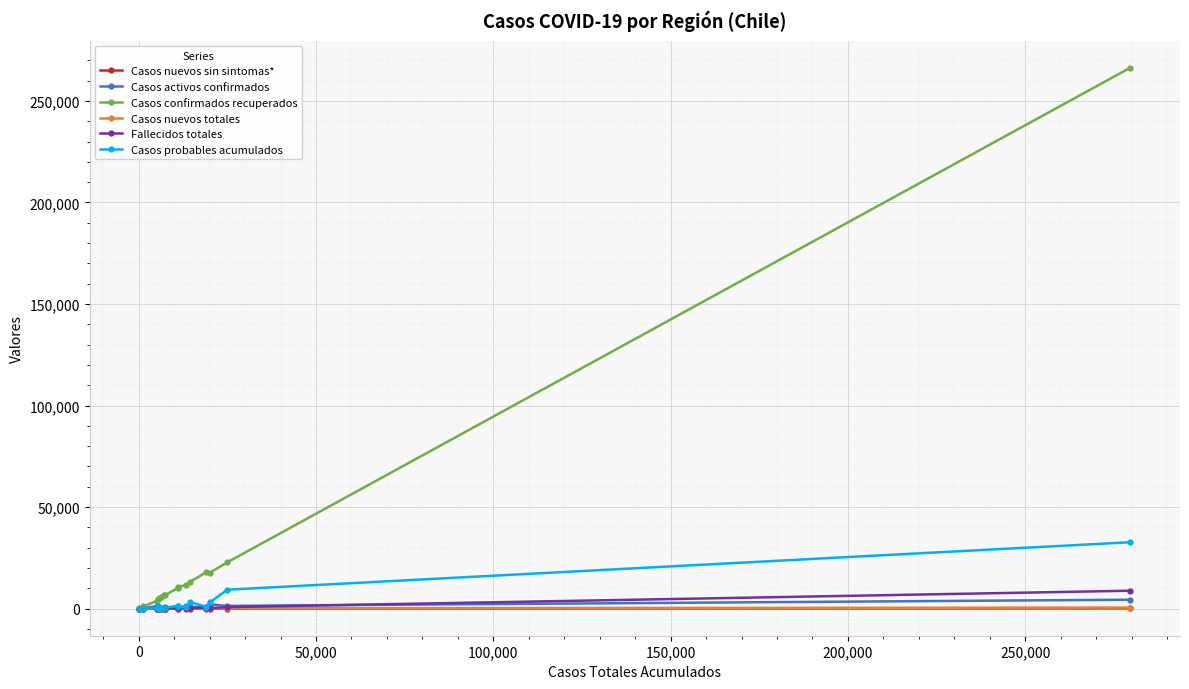

What is the maximum value shown in the chart?

266376